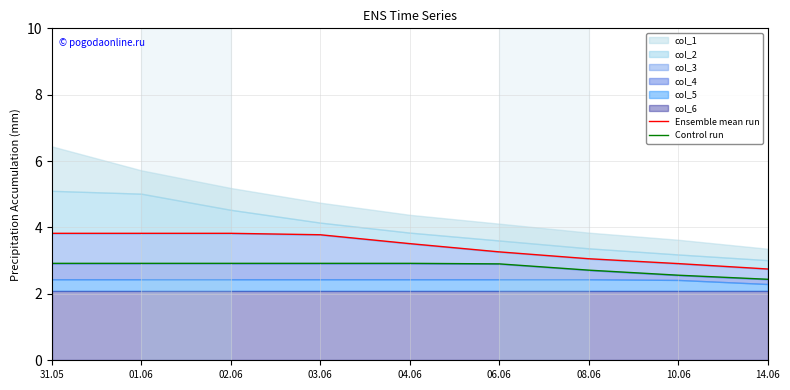

What is the difference between the maximum and minimum values in the Ensemble mean run series?

1.1